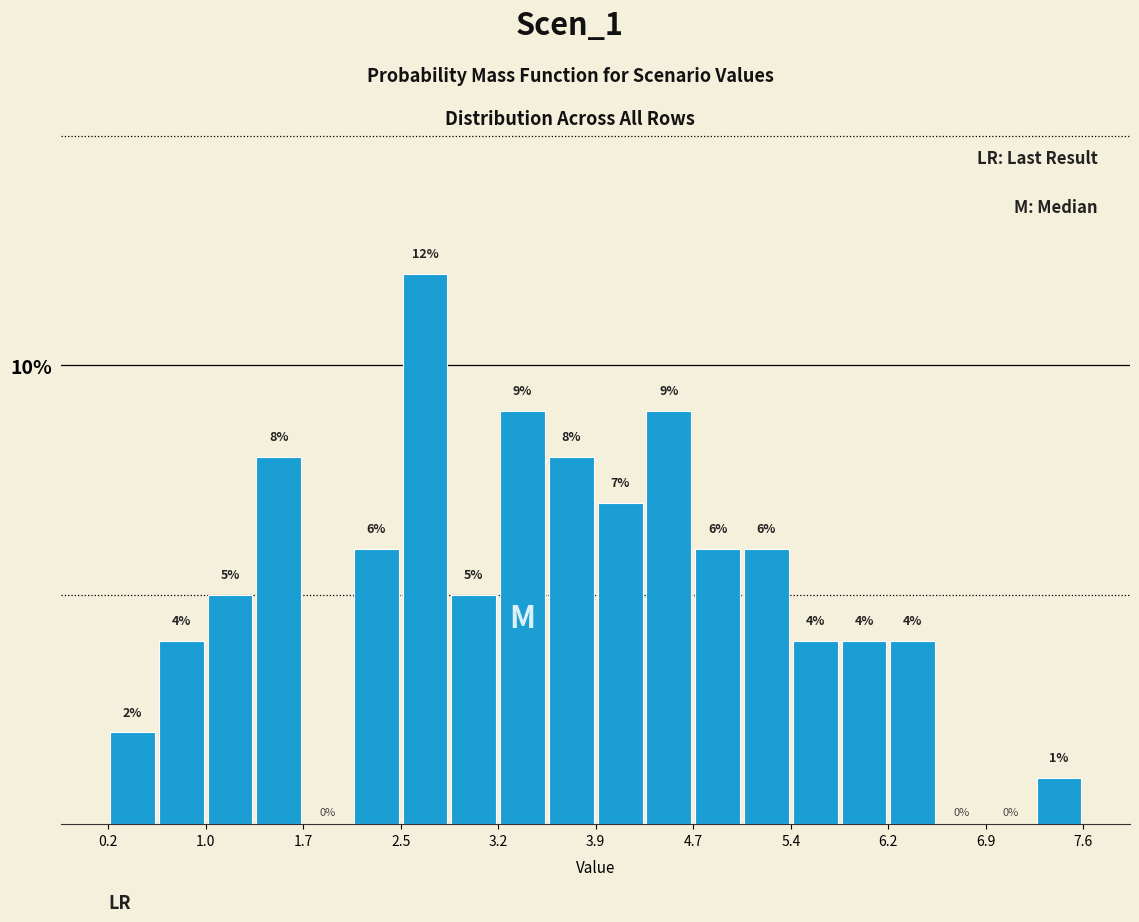

Read against the x-axis, roughly where is the centre of the tallest bar?

2.6